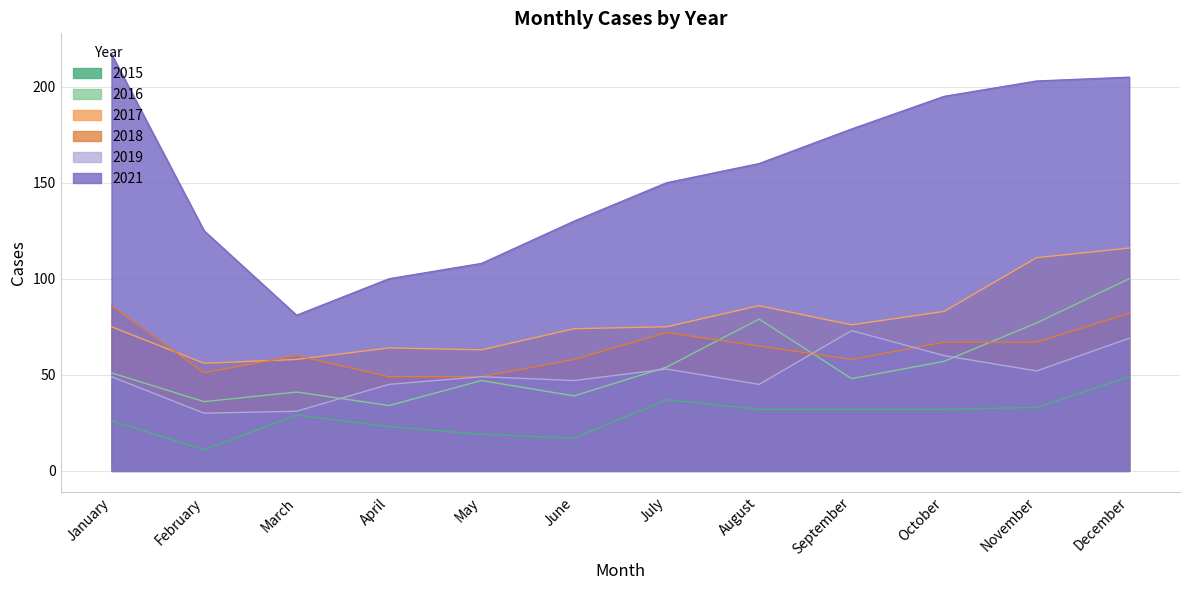

How many distinct data groups are displayed?

6